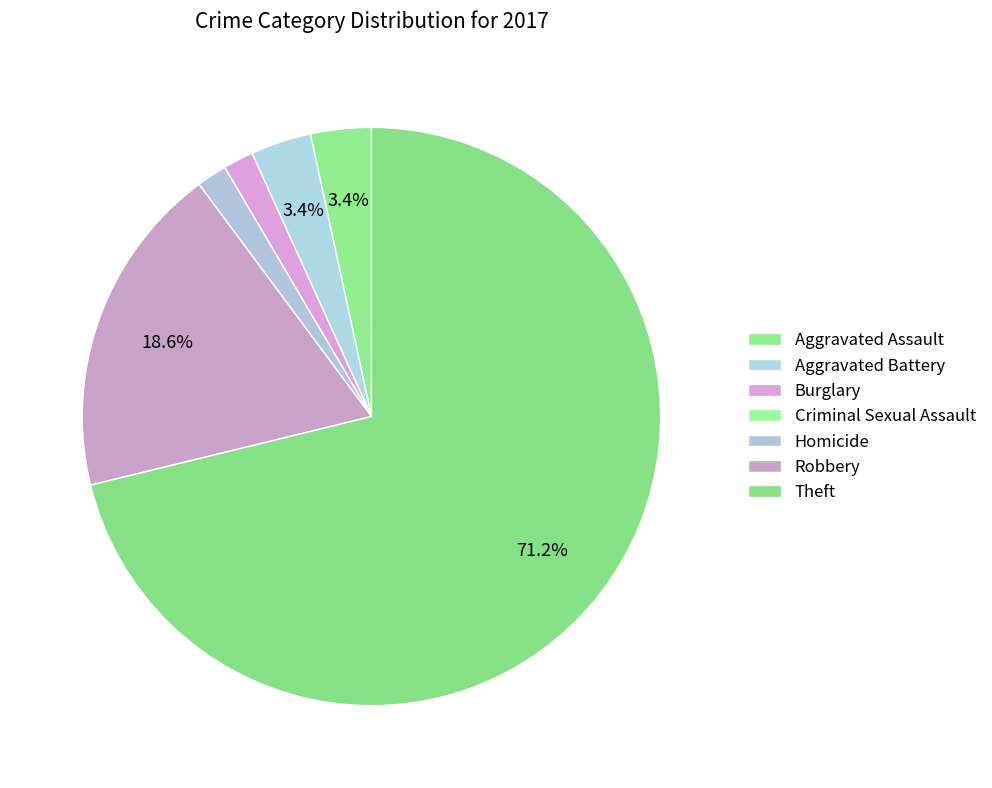

To the nearest percent, what portion does Robbery represent?

19%